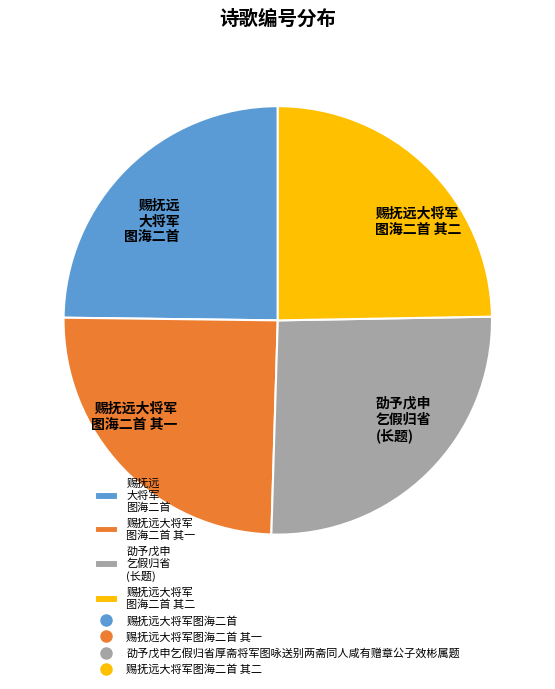

Do 赐抚远大将军 图海二首 其一 and 赐抚远大将军 图海二首 其二 together represent more than half of the pie?

No